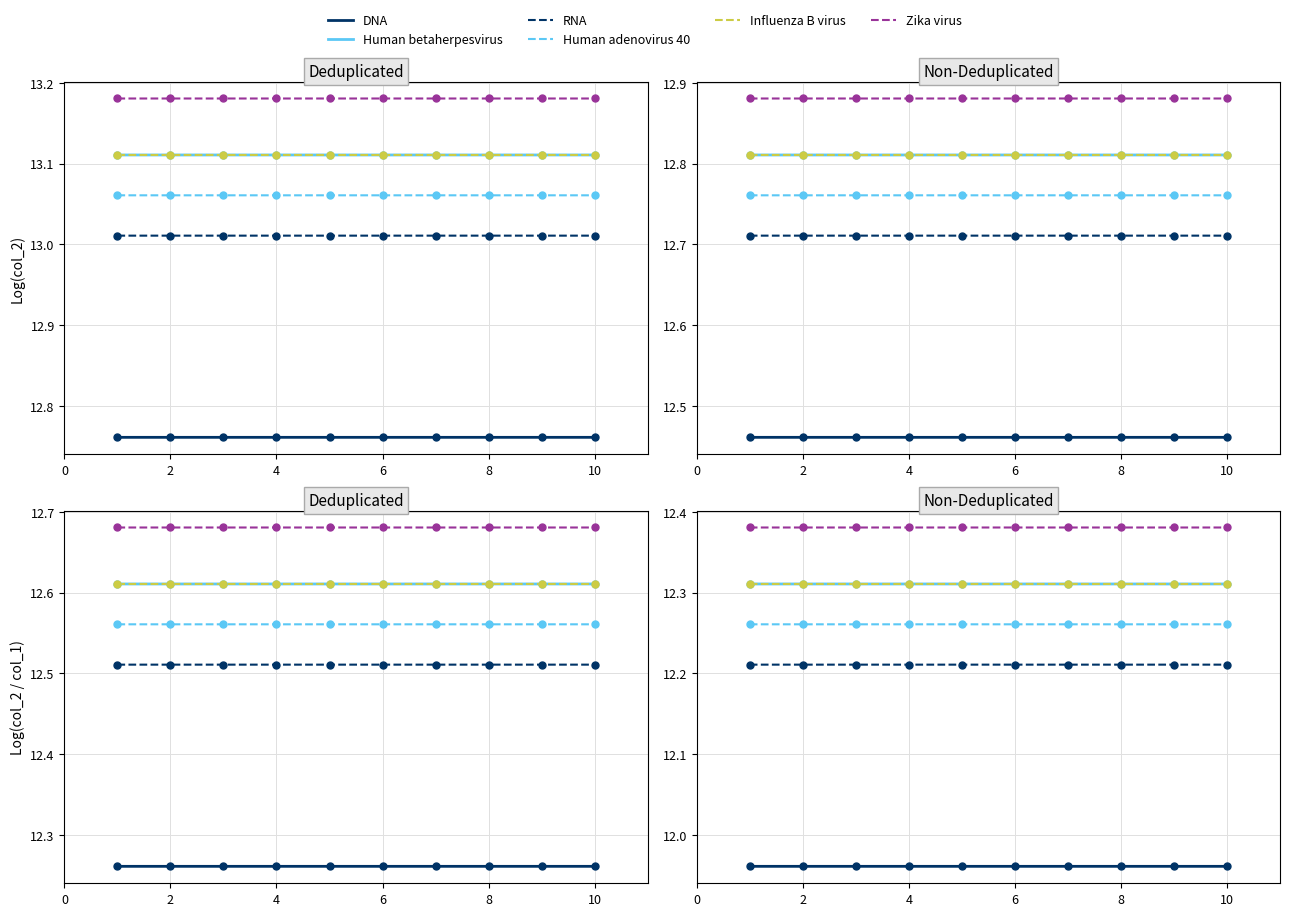

At which category is the sum across all series the highest?

10